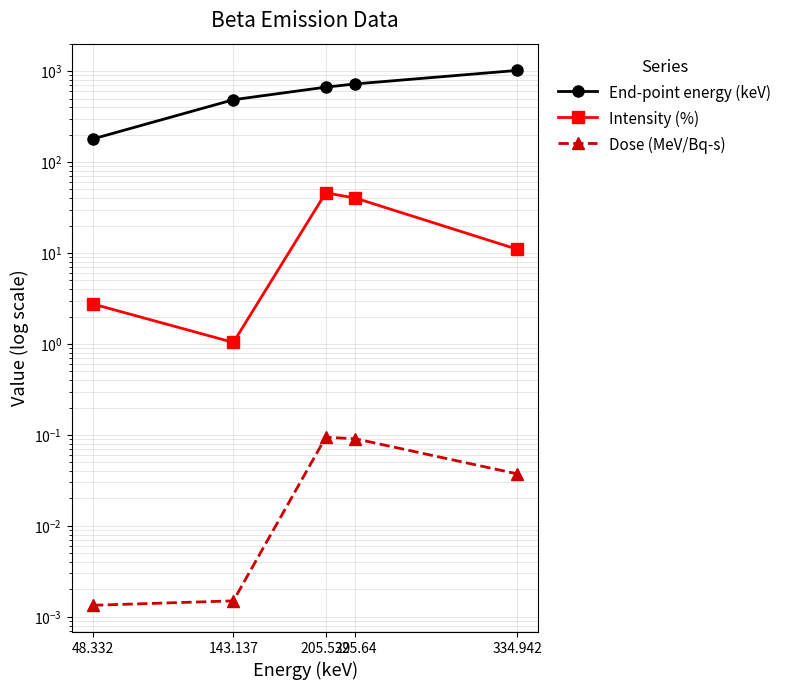

What is the total value across all series at 225.64?

764.3